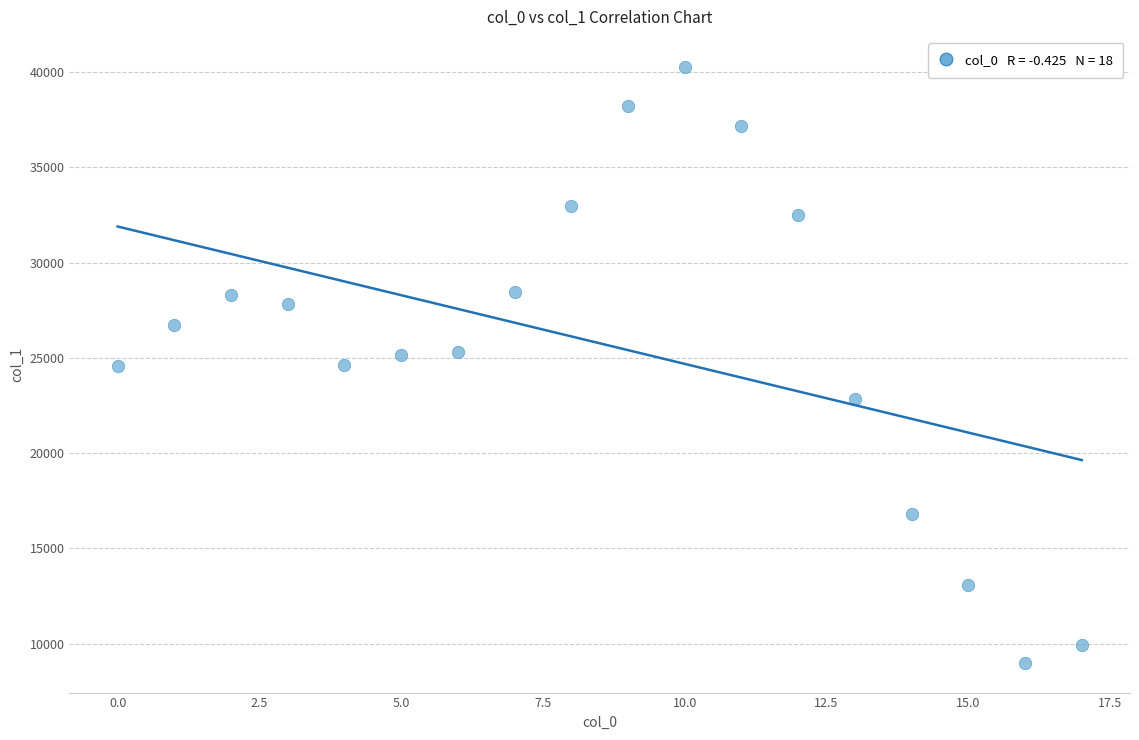

What is the range of Y values (max minus min)?

31266